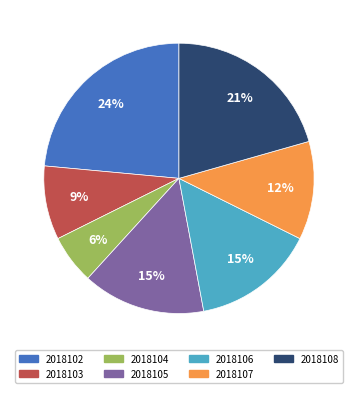

Is the sum of 2018105 and 2018104 greater than half?

No